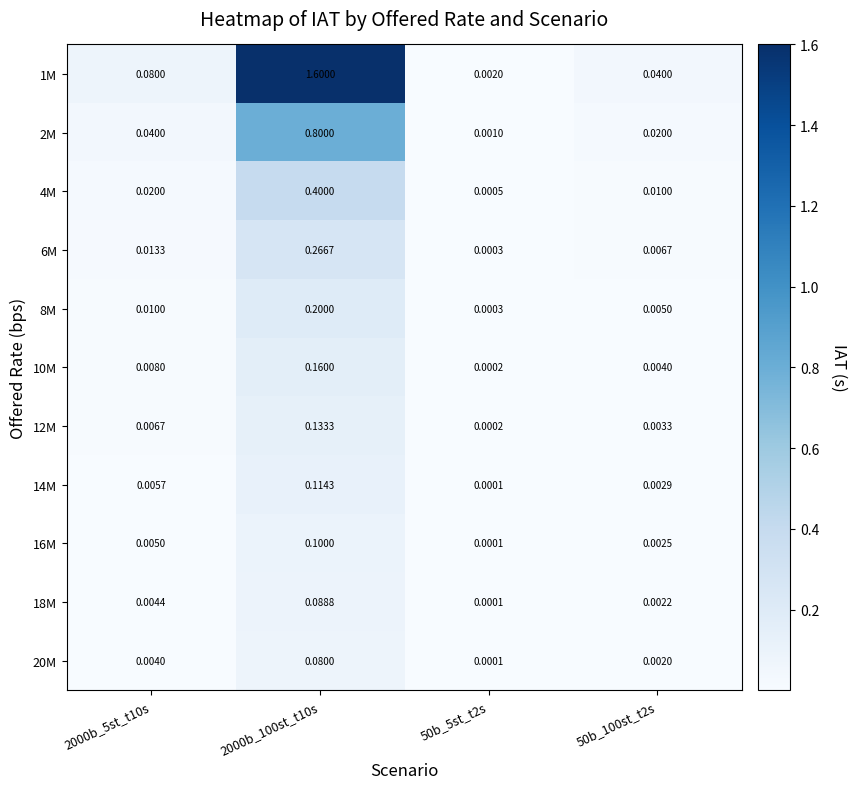

At how many categories does at least one series exceed 0?

4